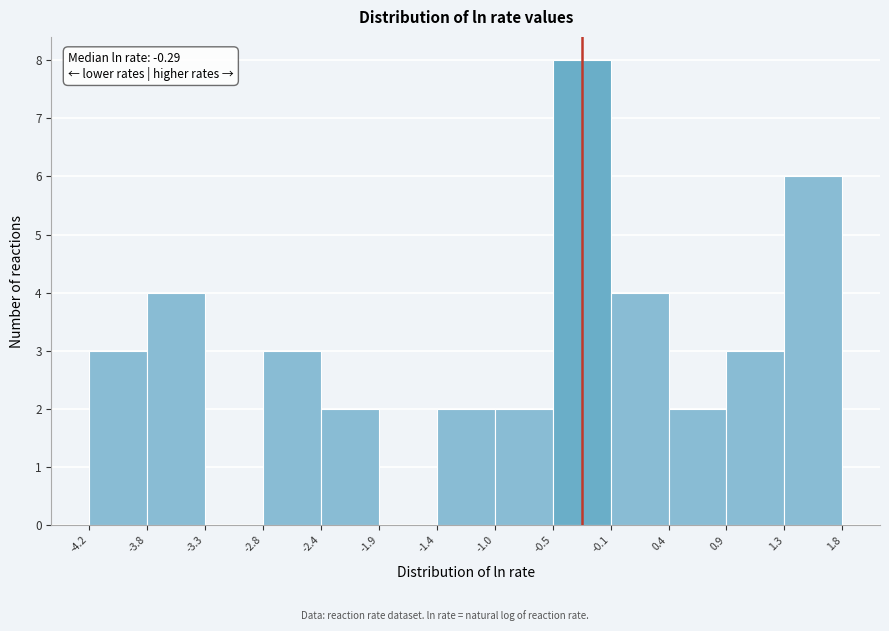

Which range on the x-axis has the tallest bar?

-0.5 to -0.1